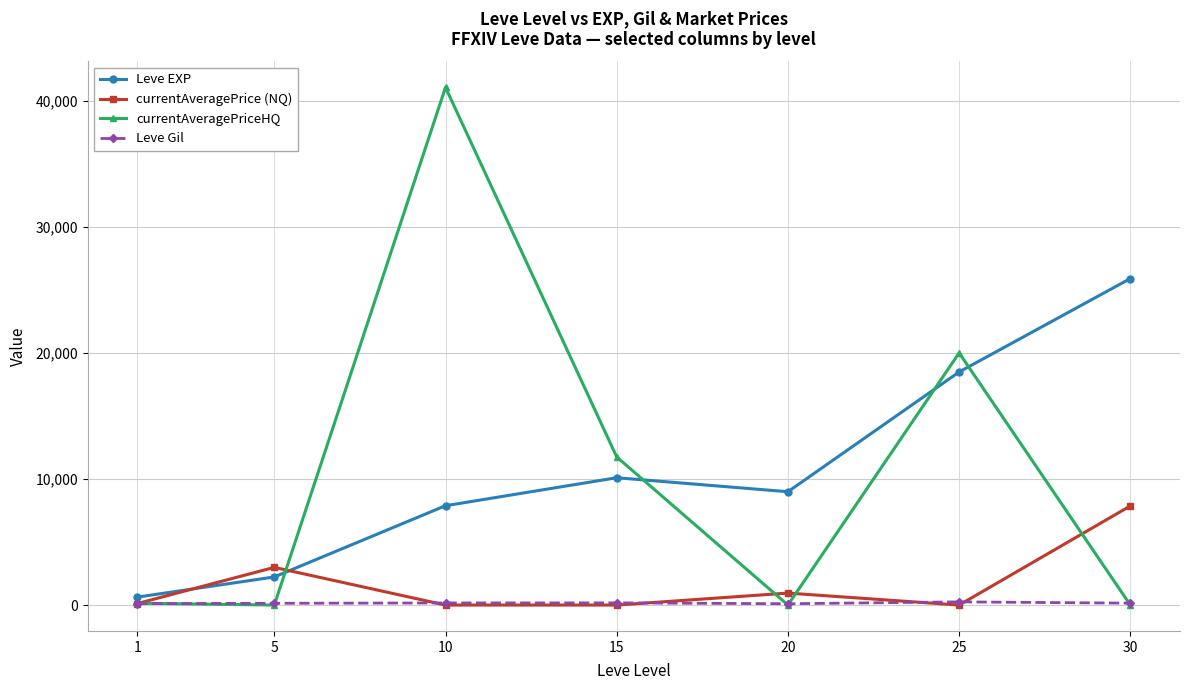

Where does the Leve Gil series first go above 151?

10